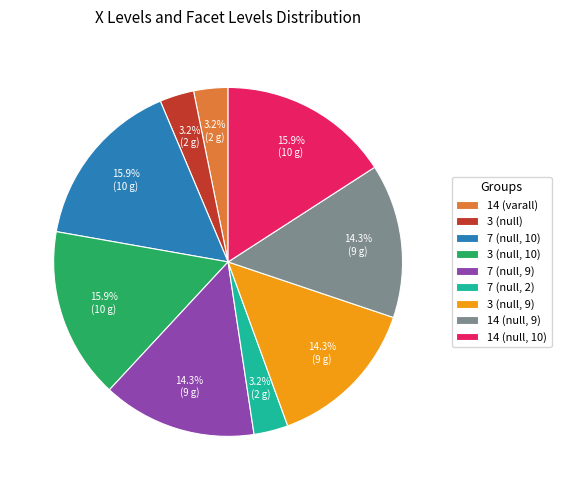

How much of the chart is everything except 7 (null, 10)?

84.1%